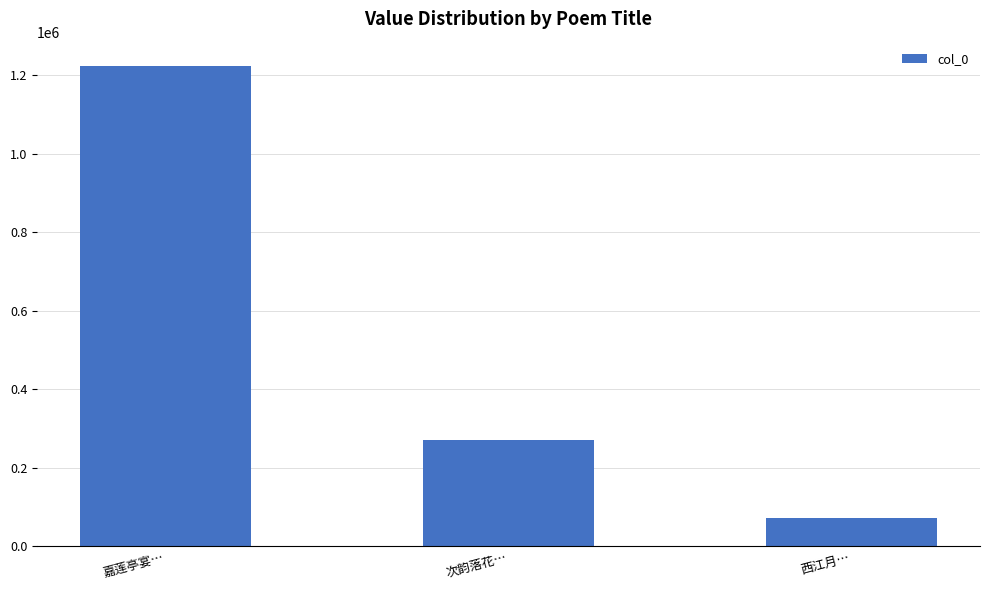

Is it true that the value at 次韵落花… is 272052?

True